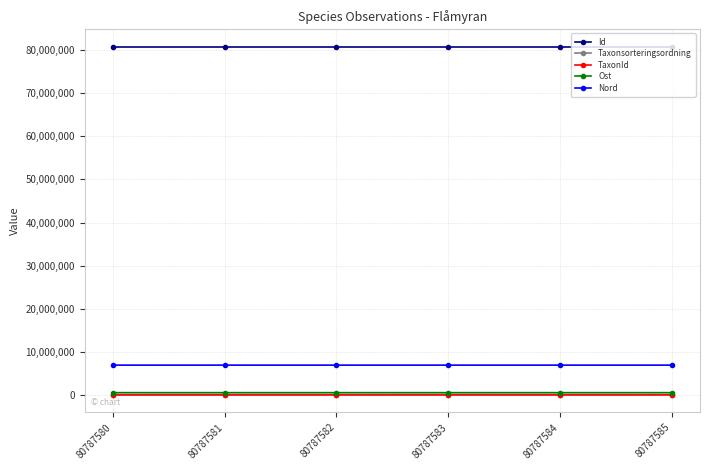

Read the Nord value at 80787585.

6921432.0